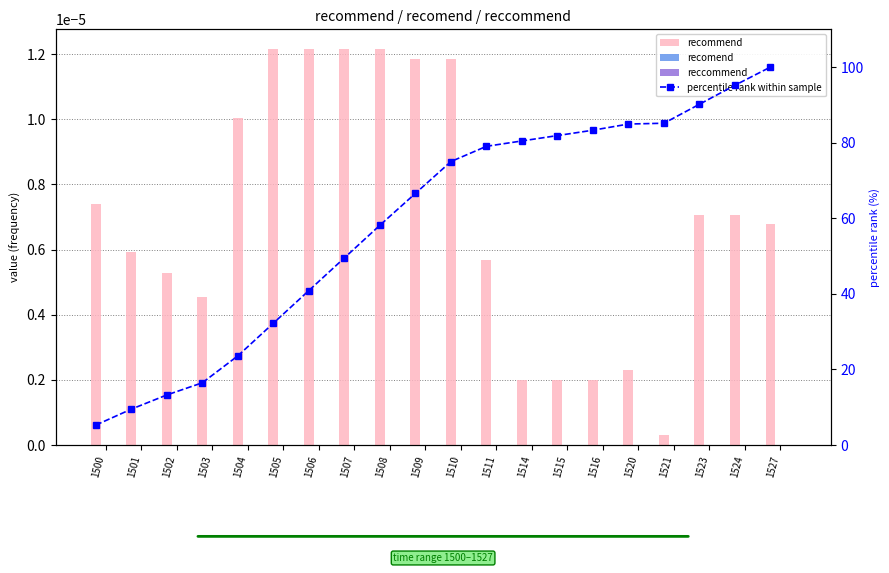

What is the highest value of the percentile rank within sample series?

100.0